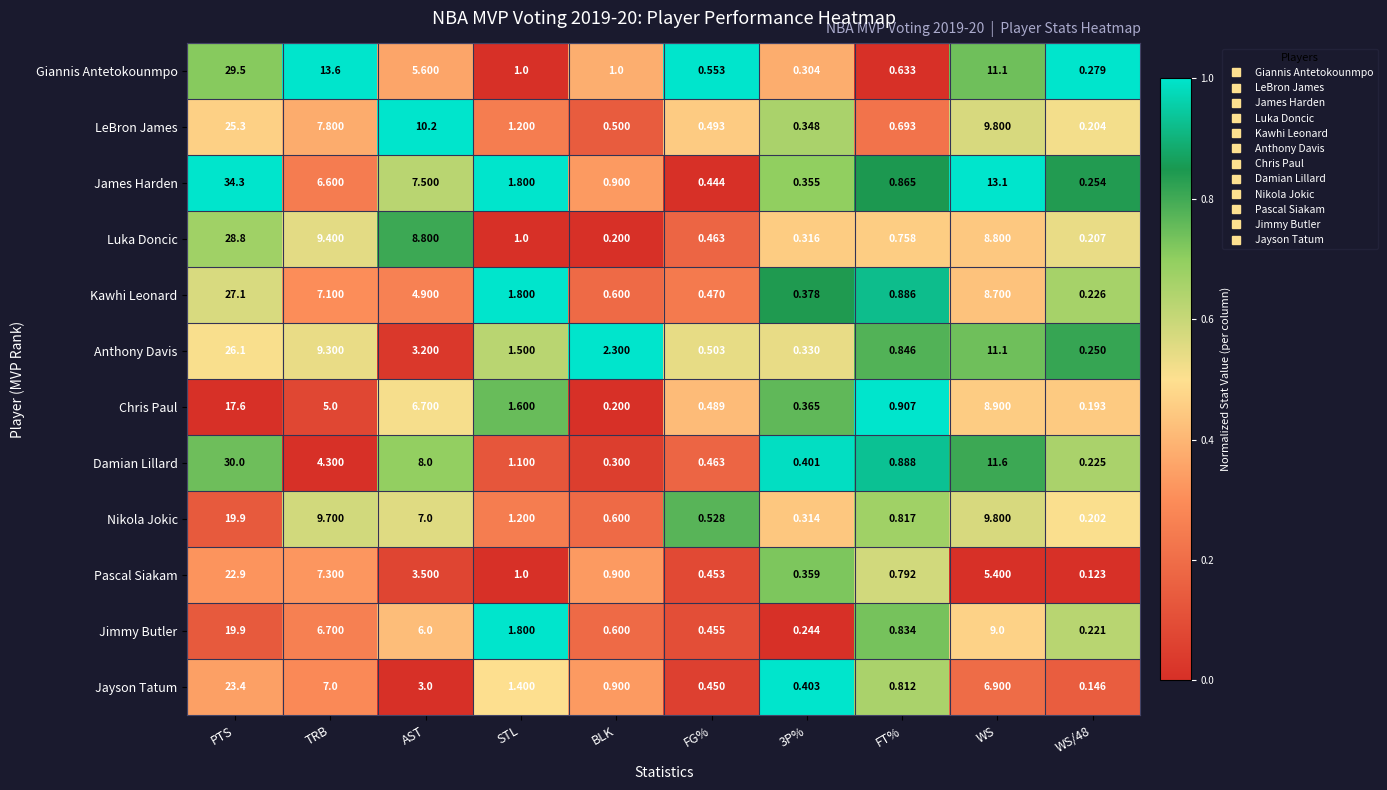

At which label does Luka Doncic first exceed 1?

PTS